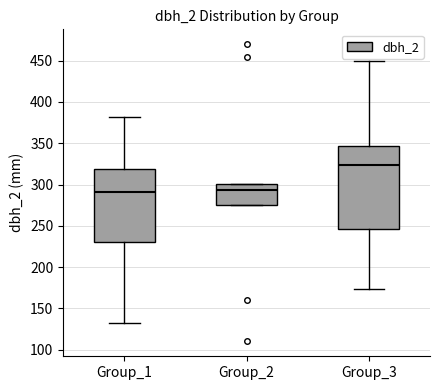

Reading left to right, read every box against the y-axis: the position of its median line, the range the box covers, and the ends of its whiskers. The values are not printed on the chart, so give them approximately, as read against the axis.

Group_1: median 290, box 230 to 320, whiskers 130 to 380
Group_2: median 295, box 275 to 300, whiskers 275 to 300
Group_3: median 325, box 245 to 345, whiskers 175 to 450